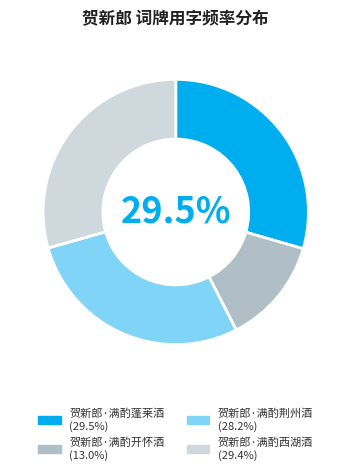

Which category has the smallest portion of the pie?

贺新郎·满酌开怀酒